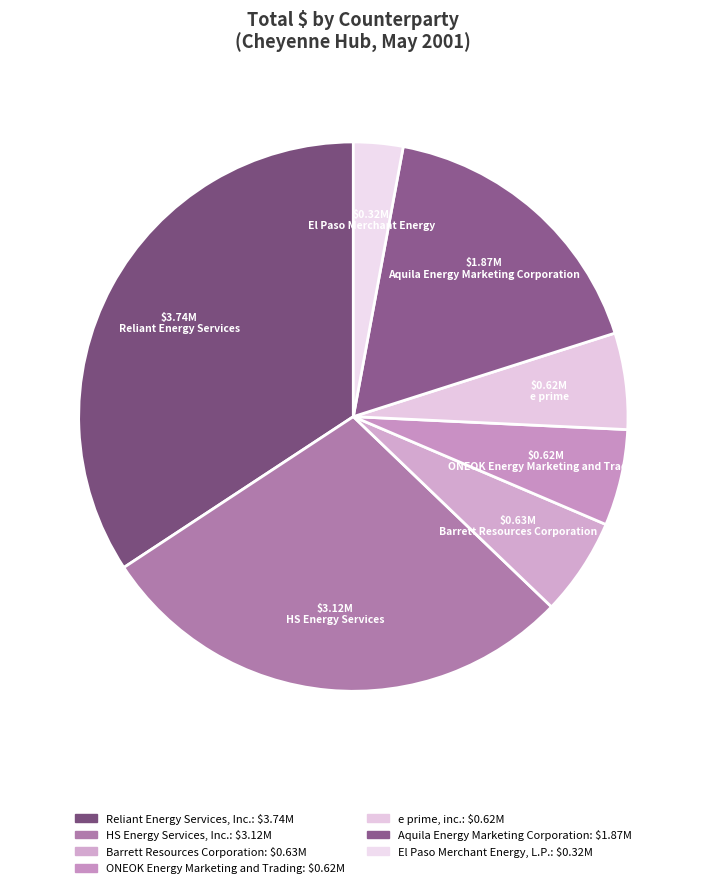

How many segments does this pie chart have?

7